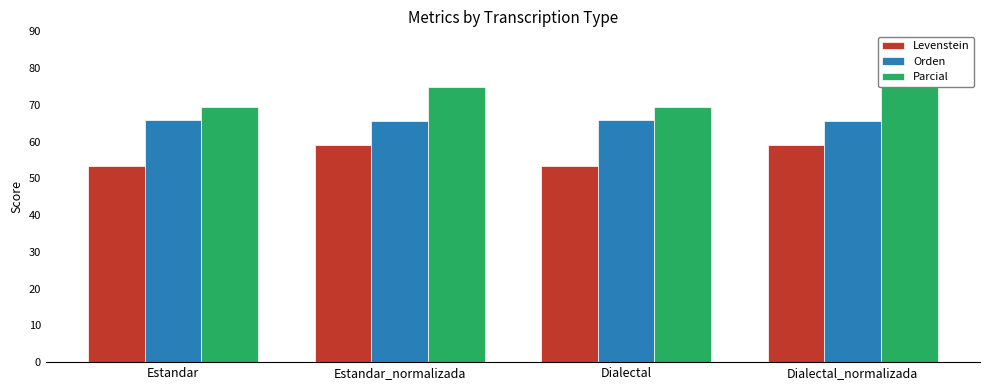

True or false: Levenstein has a value of 90.1 at Dialectal.

False